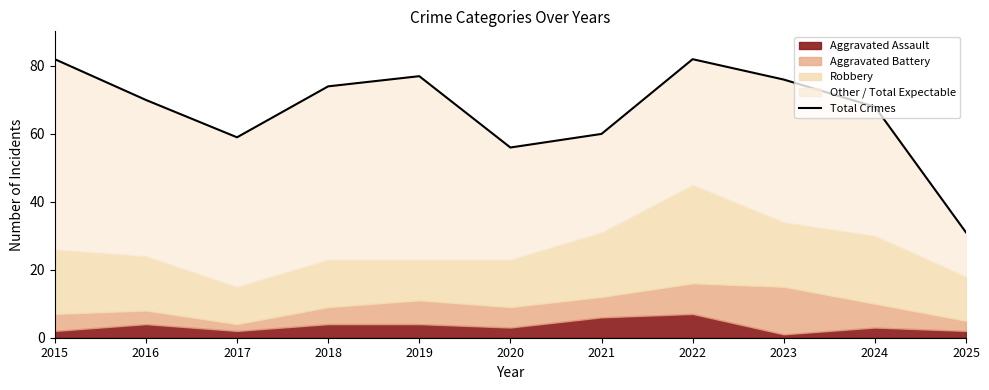

Which label corresponds to the smallest value in the chart?

2025